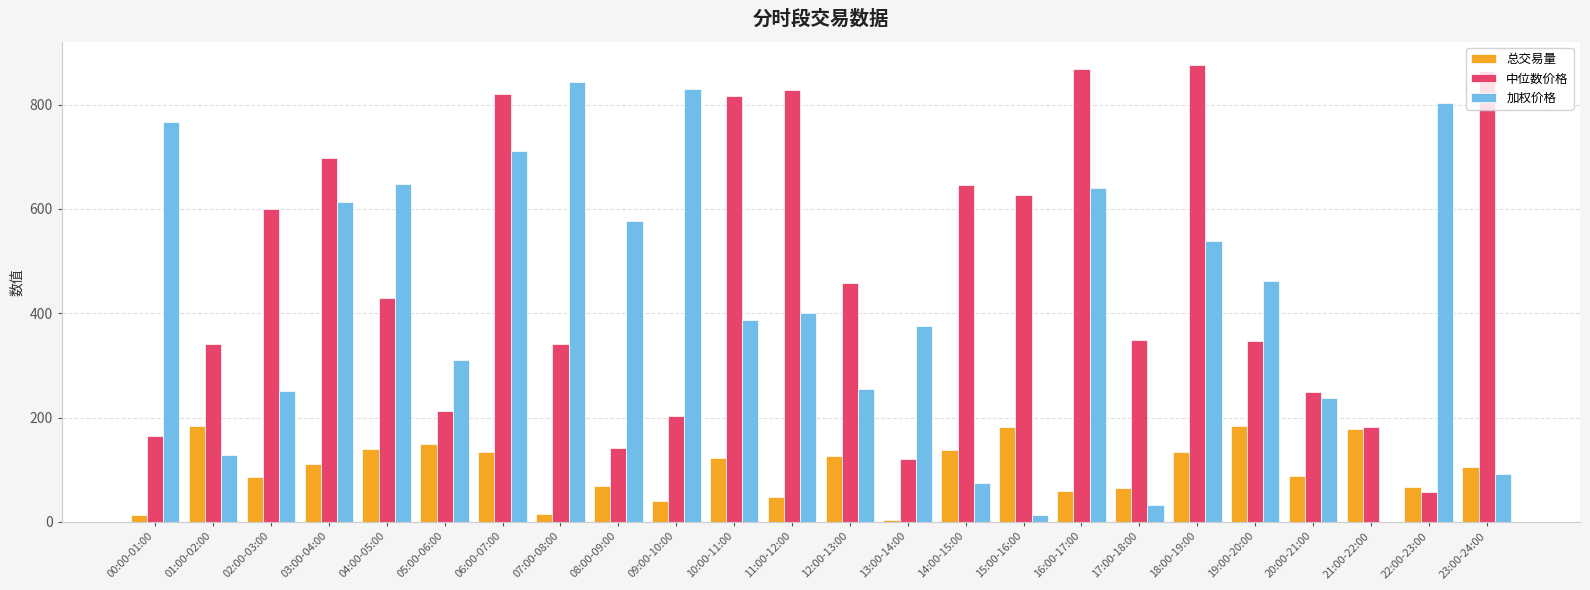

What is the spread (max minus min) of values at 23:00-24:00?

772.8